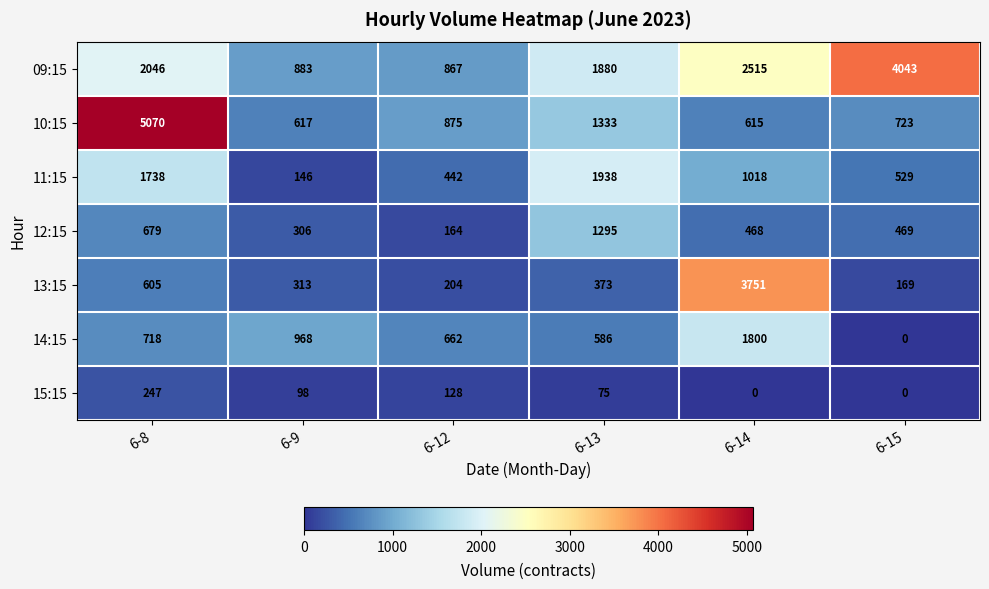

True or false: 10:15 has a value of 723 at 6-15.

True